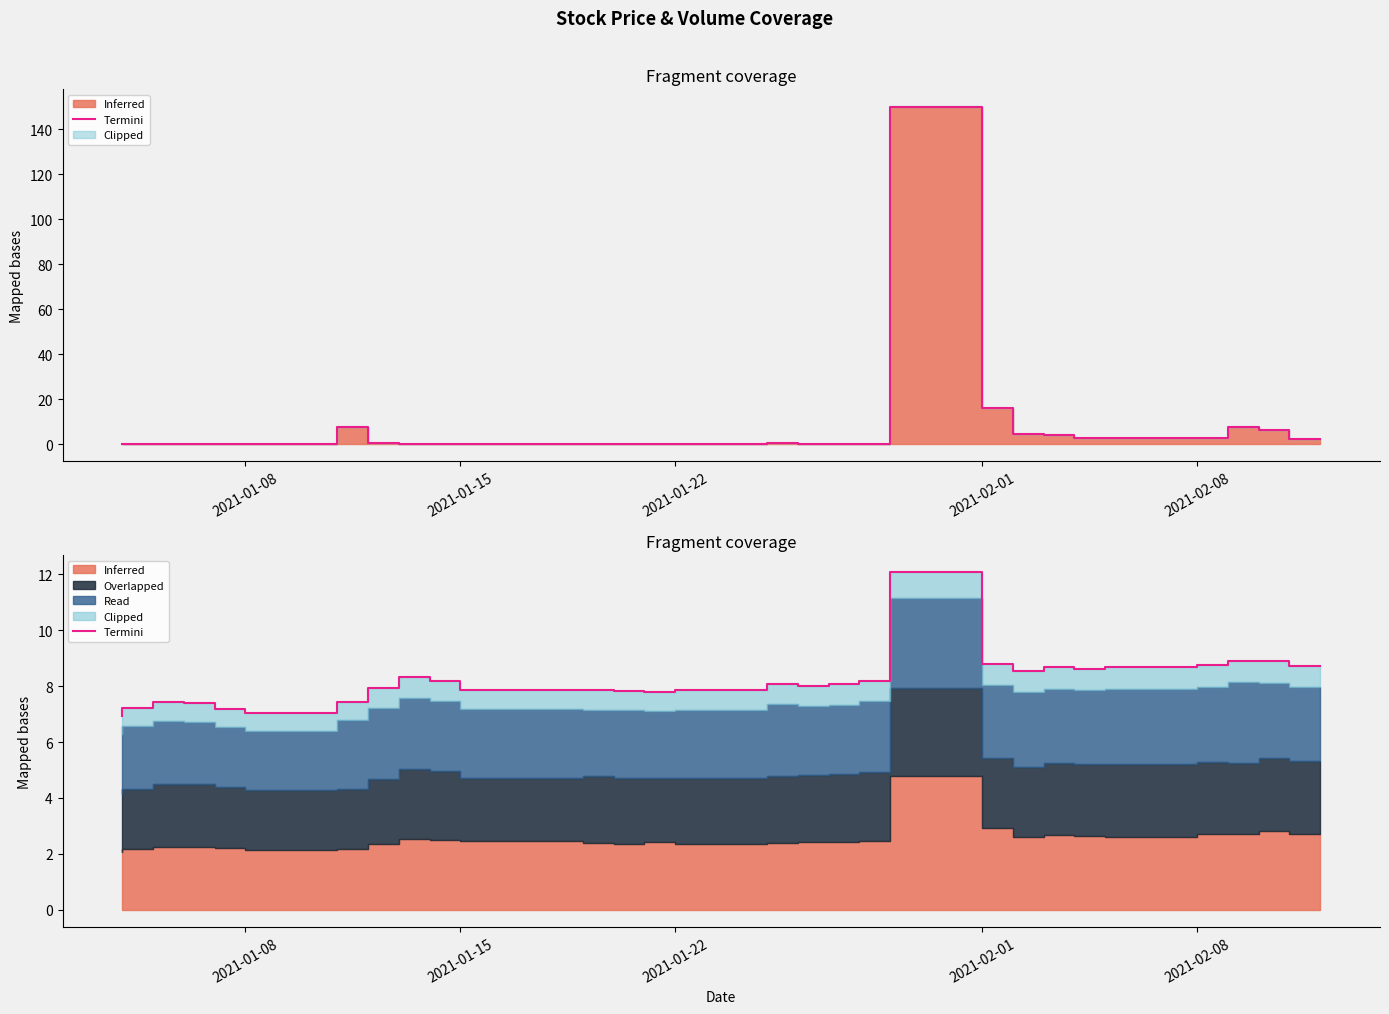

True or false: there are more than 1 points higher than both neighbors.

True